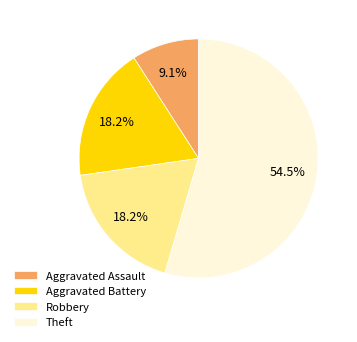

Between Theft and Aggravated Battery, which is larger?

Theft